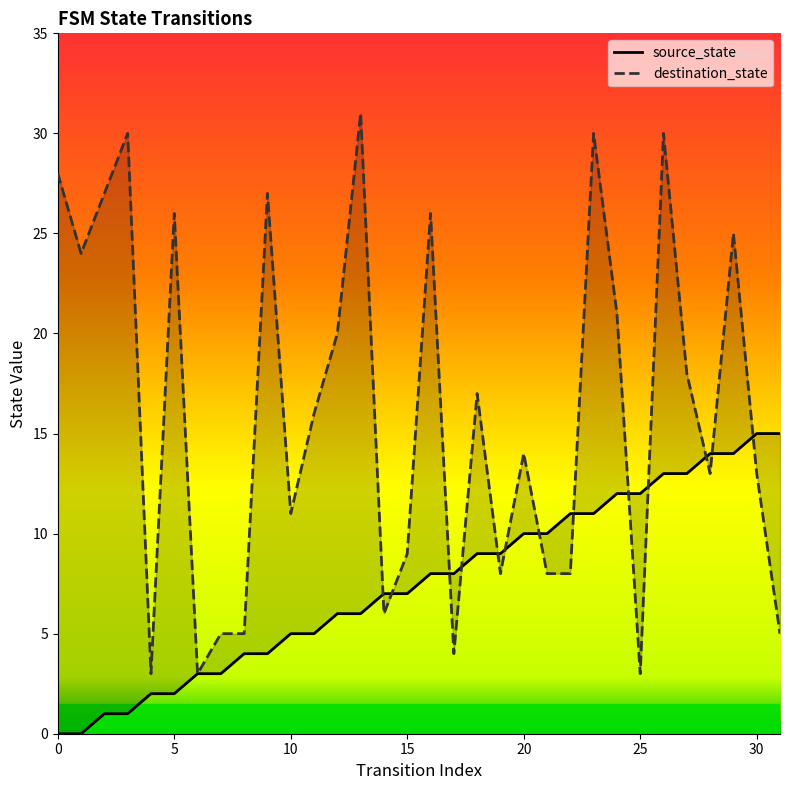

What is the highest value of the source_state series?

15